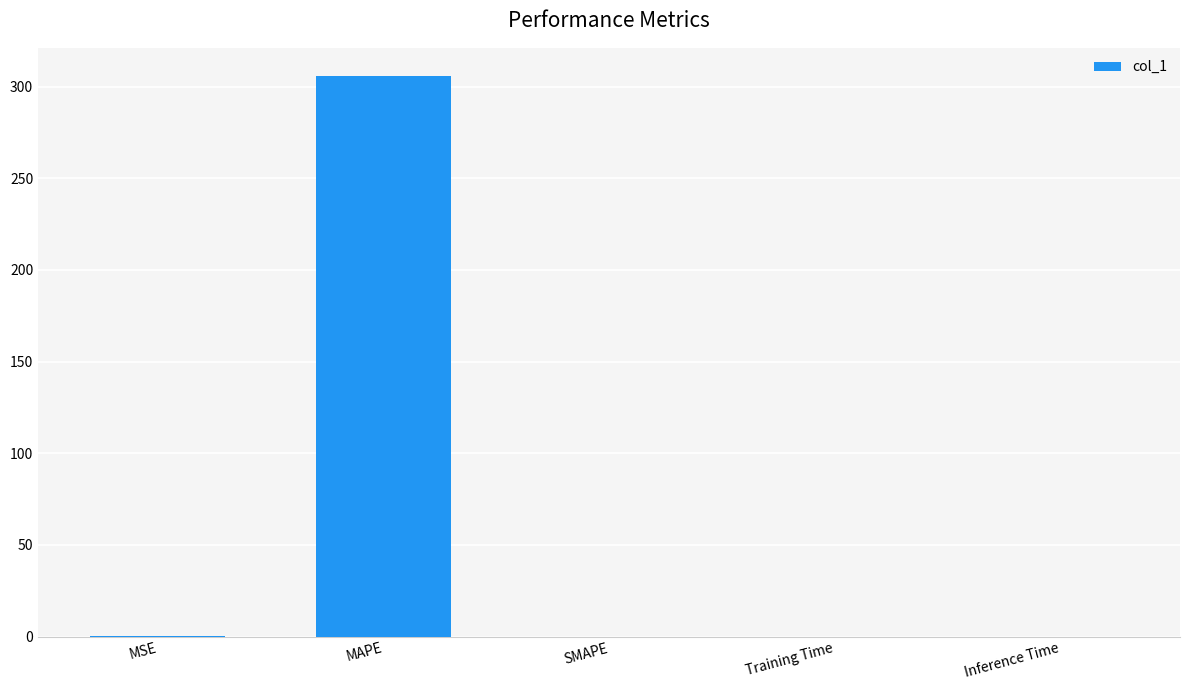

What is the sum of all values?

306.0